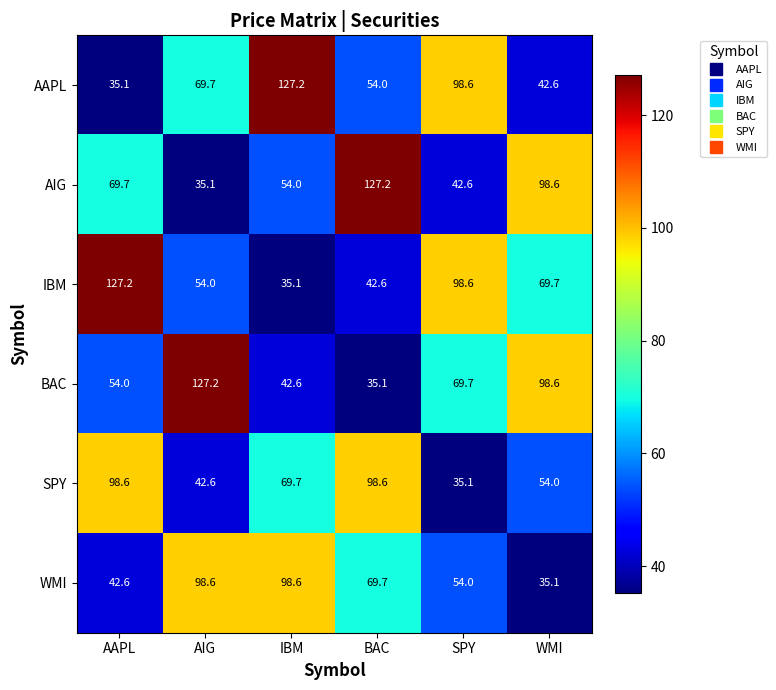

The AIG series shows 69.7 at AAPL. True or false?

True